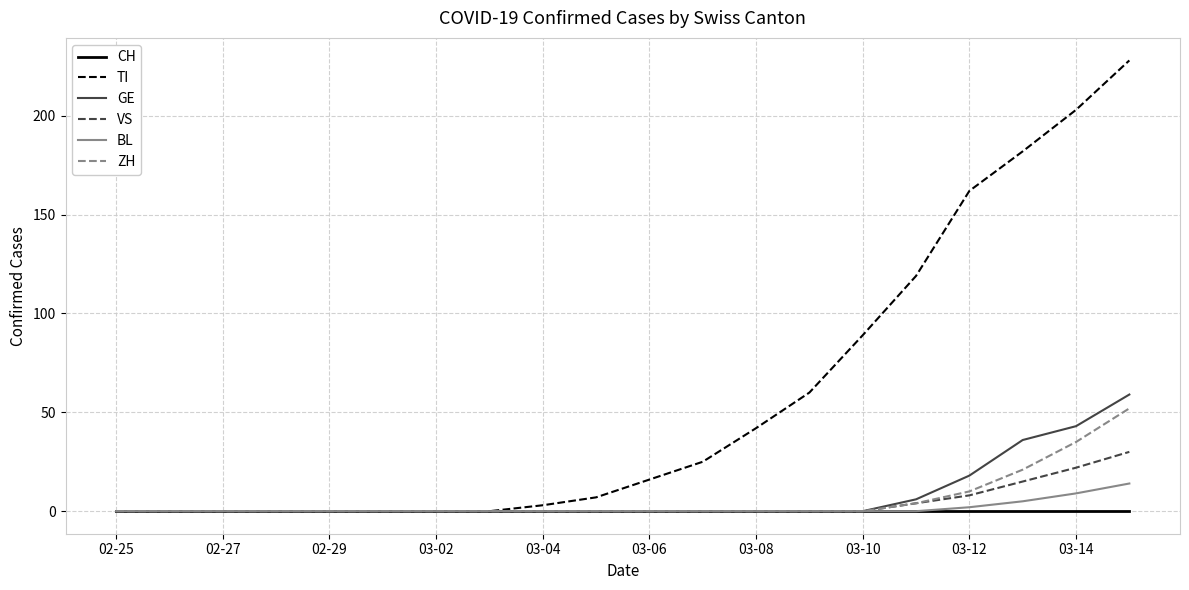

What is the greatest value displayed?

228